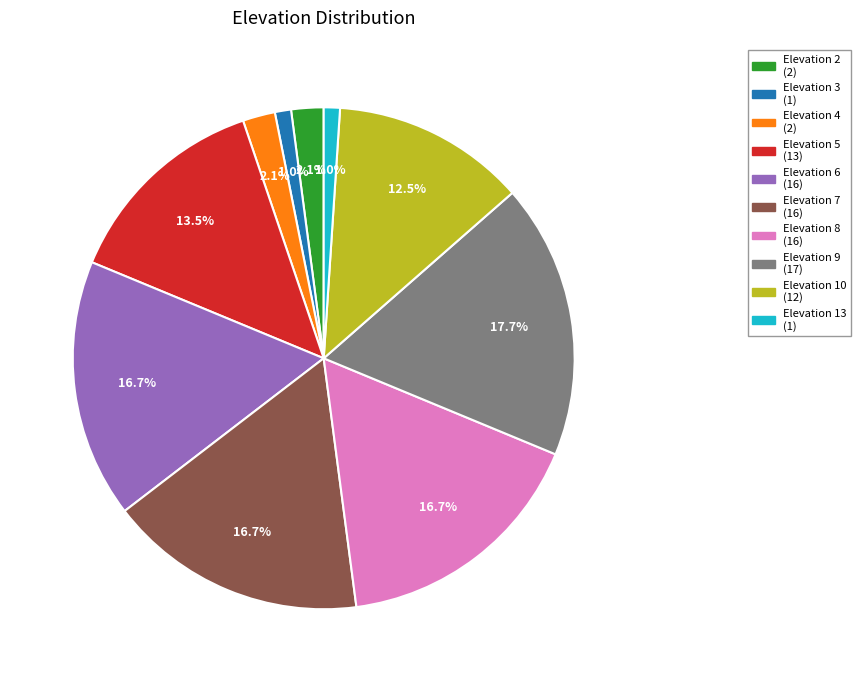

Does any single category account for the majority?

No